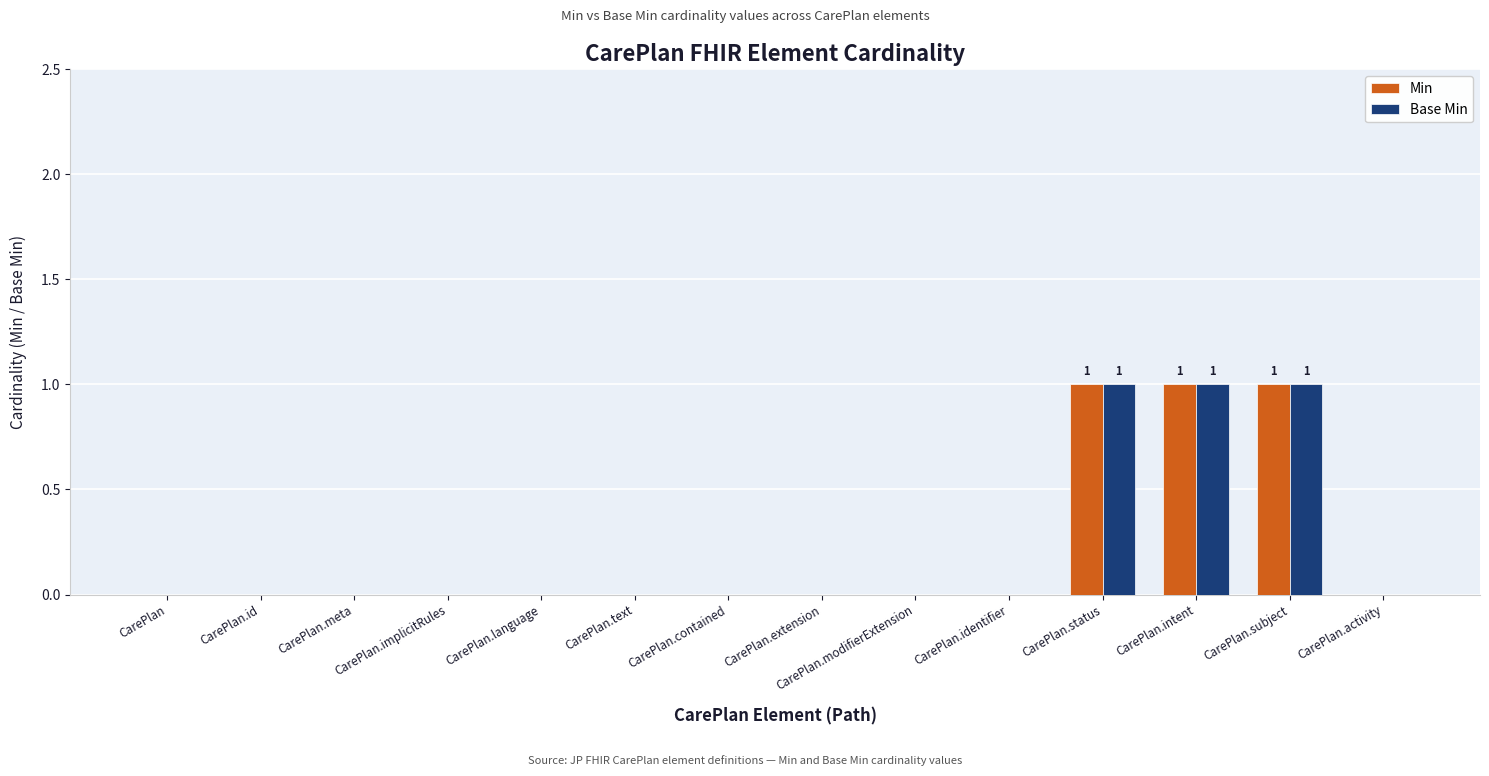

What is the sum of all Min values?

3